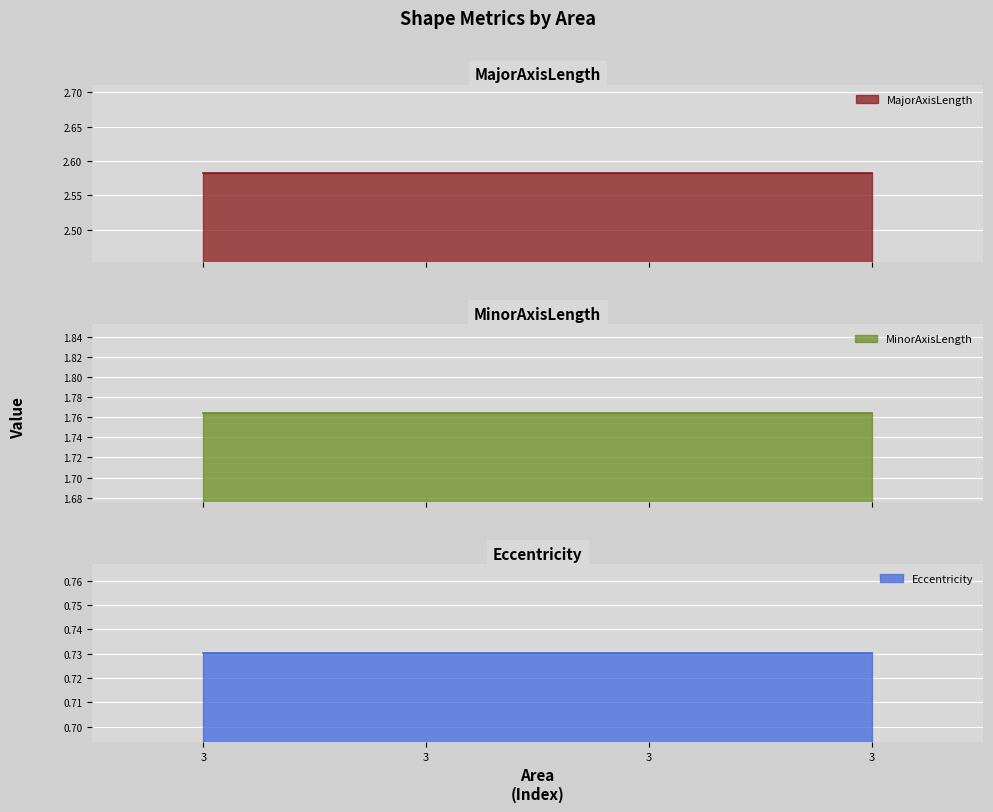

At which category is the sum across all series the highest?

3